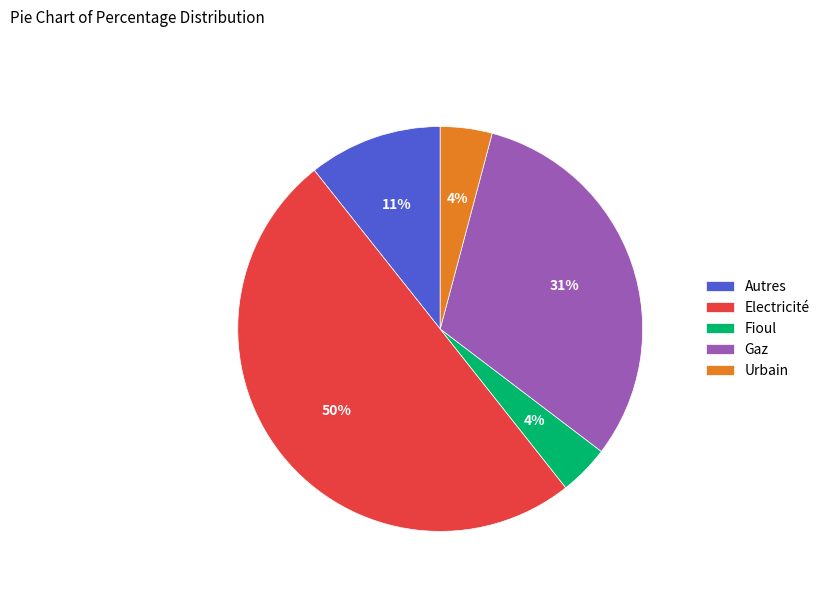

How many segments does this pie chart have?

5